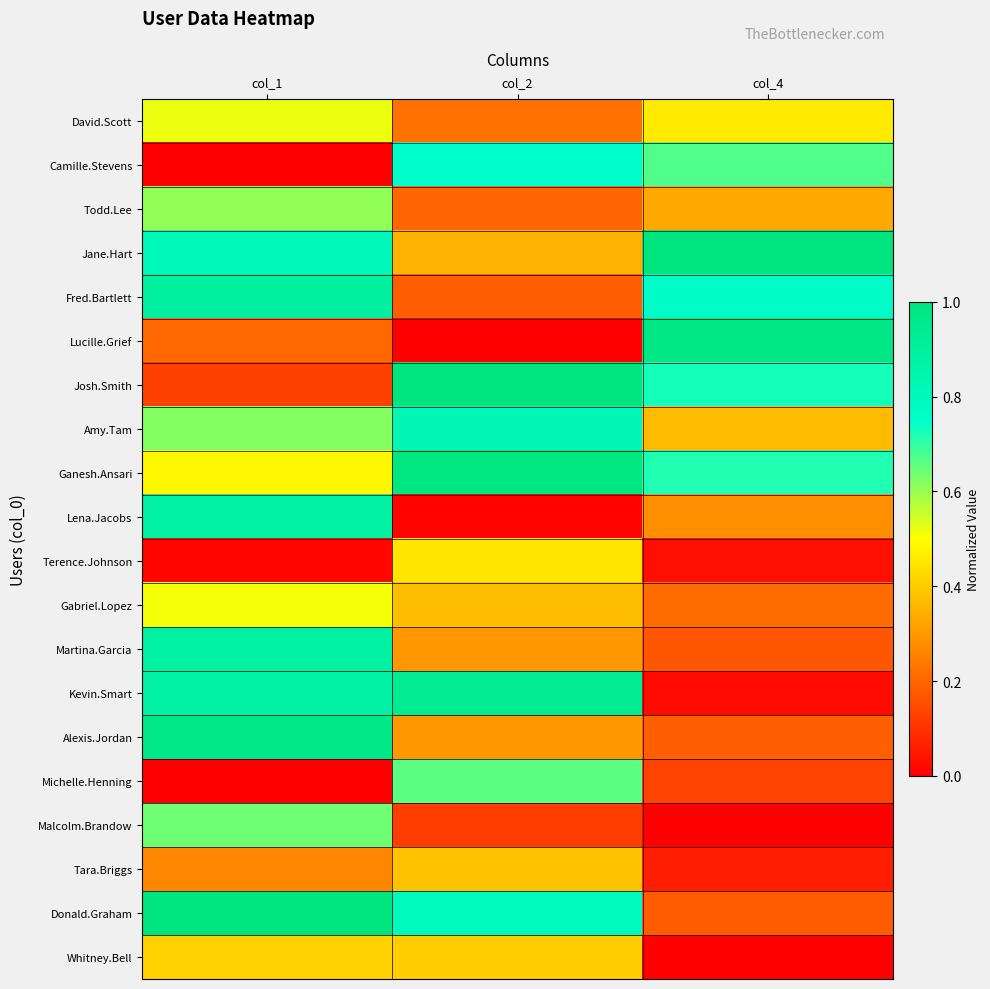

What is the spread (max minus min) of values at col_1?

1.0